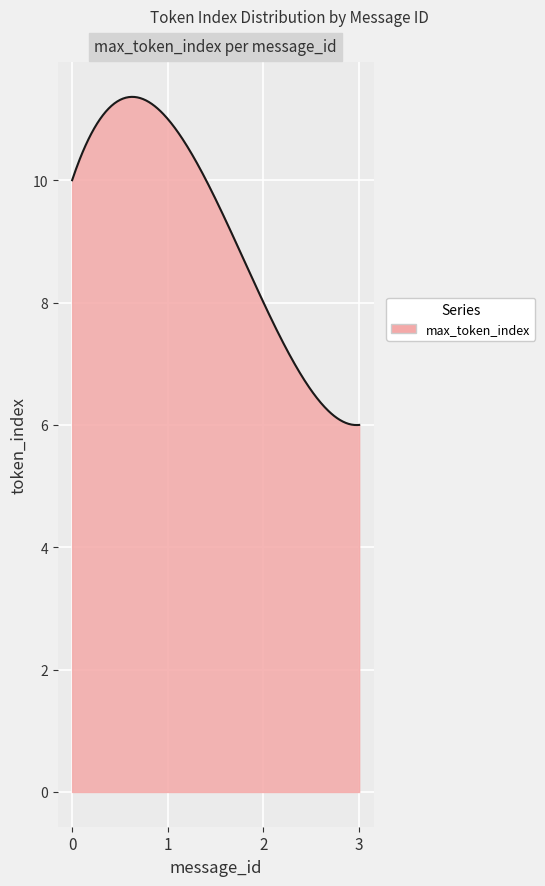

What is the greatest value displayed?

11.4